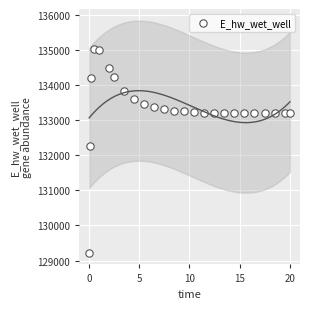

What Y value in the scatter plot is closest to 132126?

132254.1